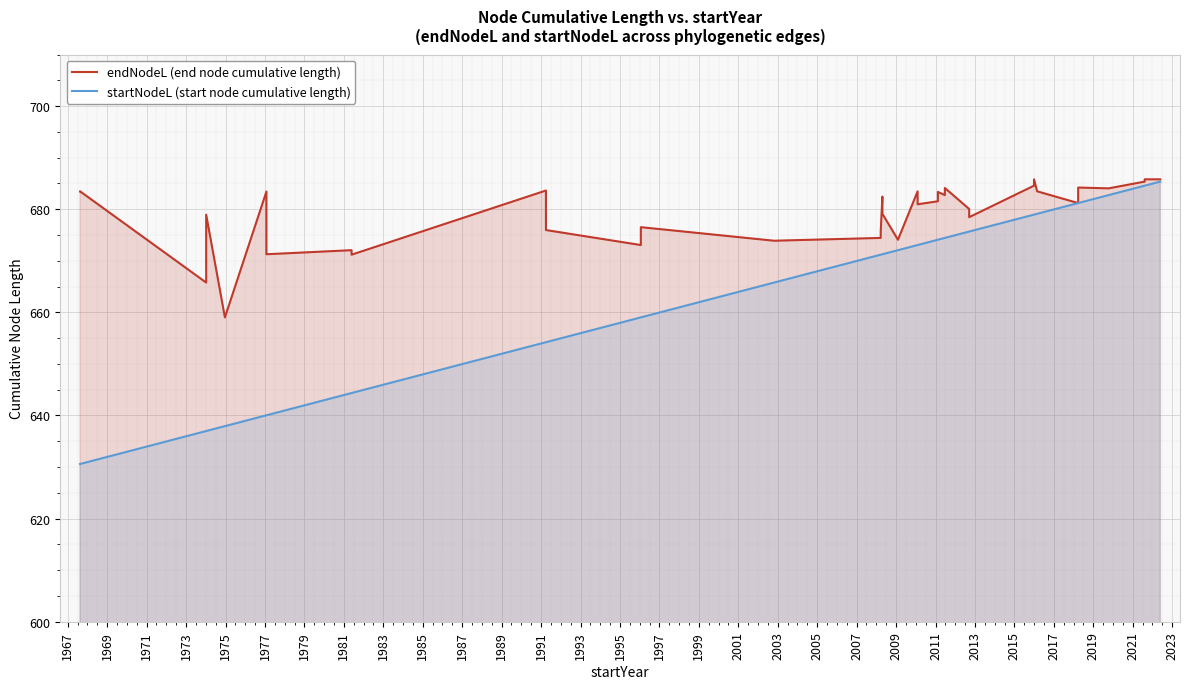

What position from the left is 1971?

3